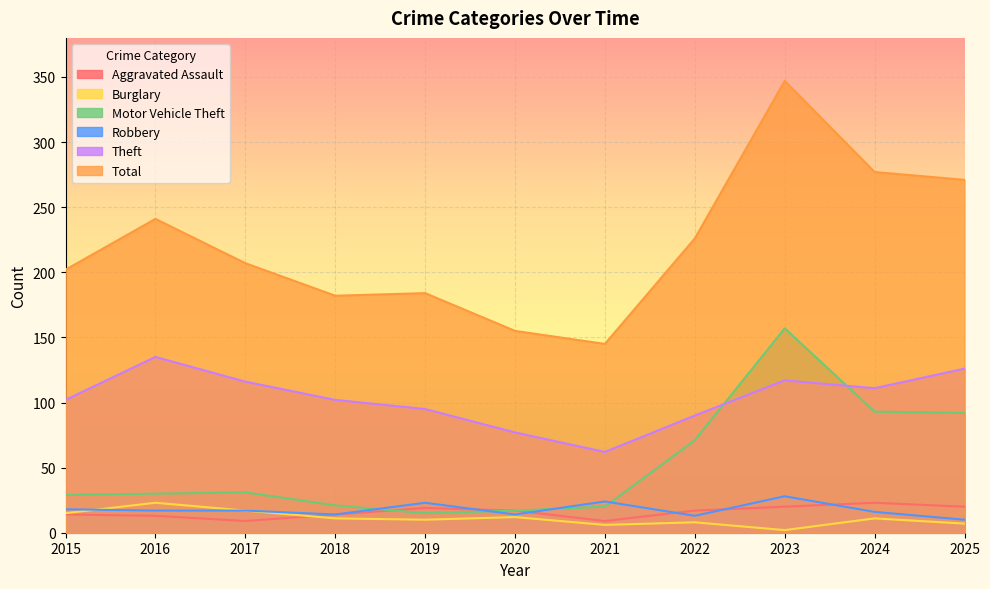

Reading left to right, list all the values displayed in this chart.

Aggravated Assault: 2015=14	2016=13	2017=9	2018=14	2019=19	2020=17	2021=9	2022=17	2023=20	2024=23	2025=20
Burglary: 2015=15	2016=23	2017=17	2018=11	2019=10	2020=12	2021=6	2022=8	2023=2	2024=11	2025=7
Motor Vehicle Theft: 2015=29	2016=30	2017=31	2018=21	2019=15	2020=17	2021=20	2022=71	2023=157	2024=93	2025=92
Robbery: 2015=18	2016=17	2017=17	2018=14	2019=23	2020=14	2021=24	2022=13	2023=28	2024=16	2025=10
Theft: 2015=102	2016=135	2017=116	2018=102	2019=95	2020=77	2021=62	2022=90	2023=117	2024=111	2025=126
Total: 2015=202	2016=241	2017=207	2018=182	2019=184	2020=155	2021=145	2022=226	2023=347	2024=277	2025=271